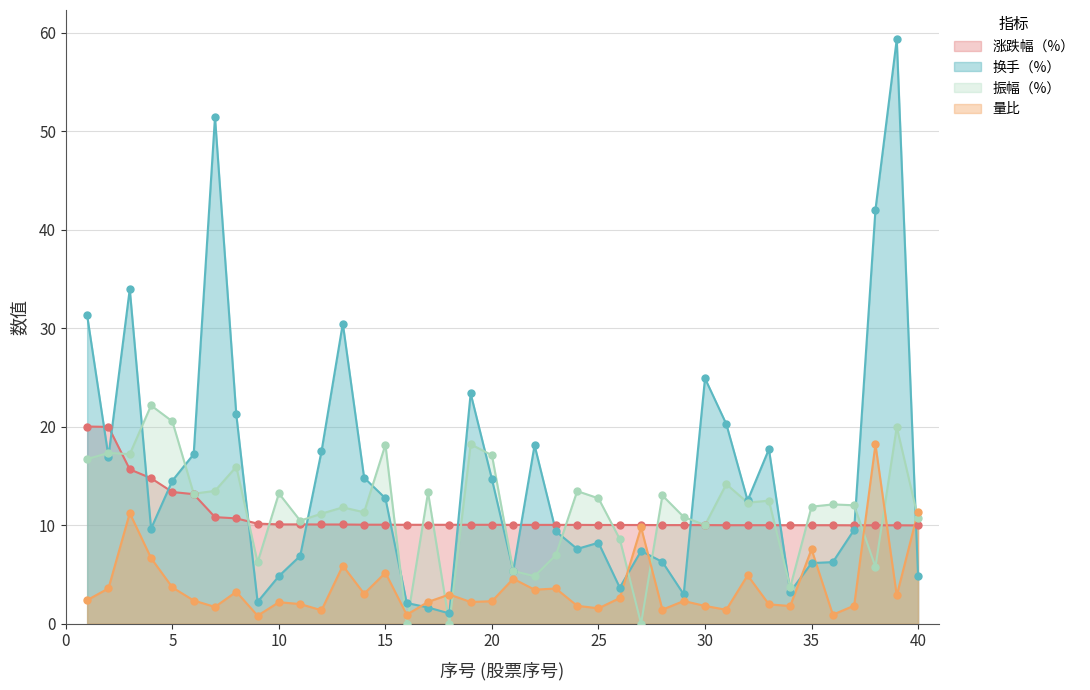

Which series contains the lowest Y value?

振幅（%）